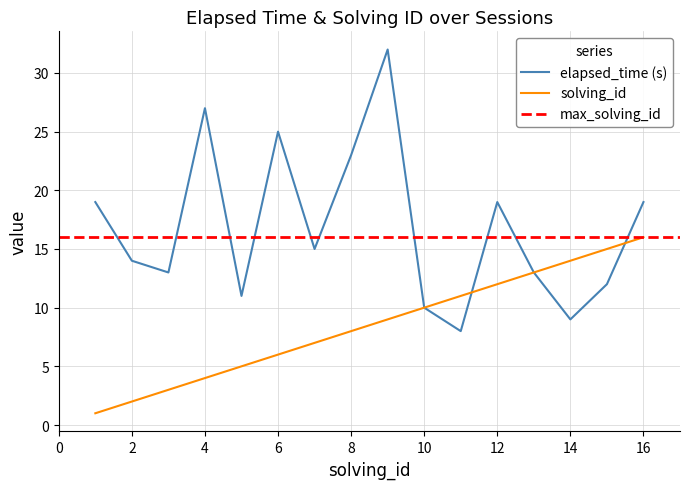

The solving_id series shows 1 at 2. True or false?

False